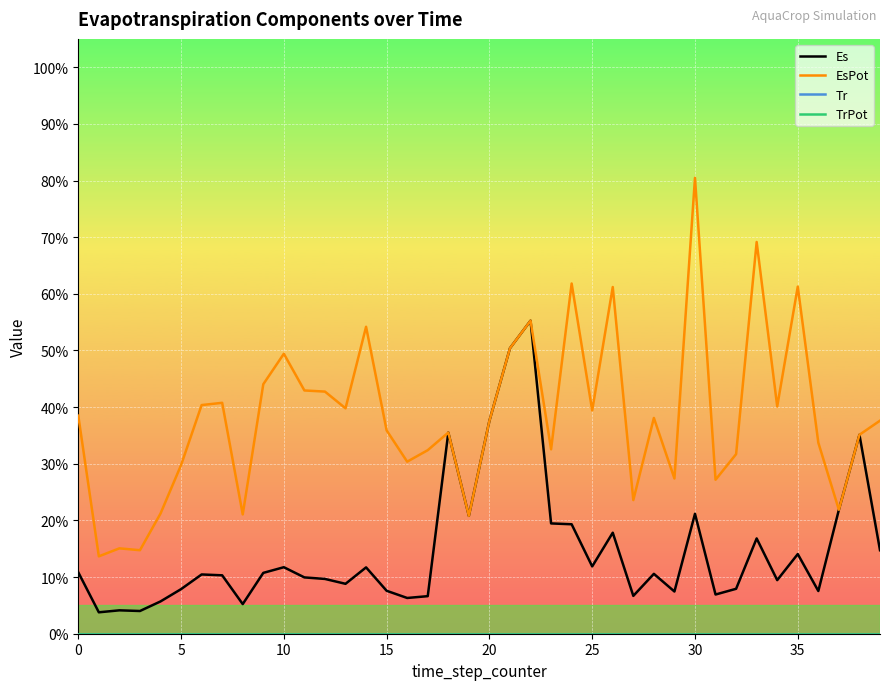

Which category has the highest value in the EsPot series?

30